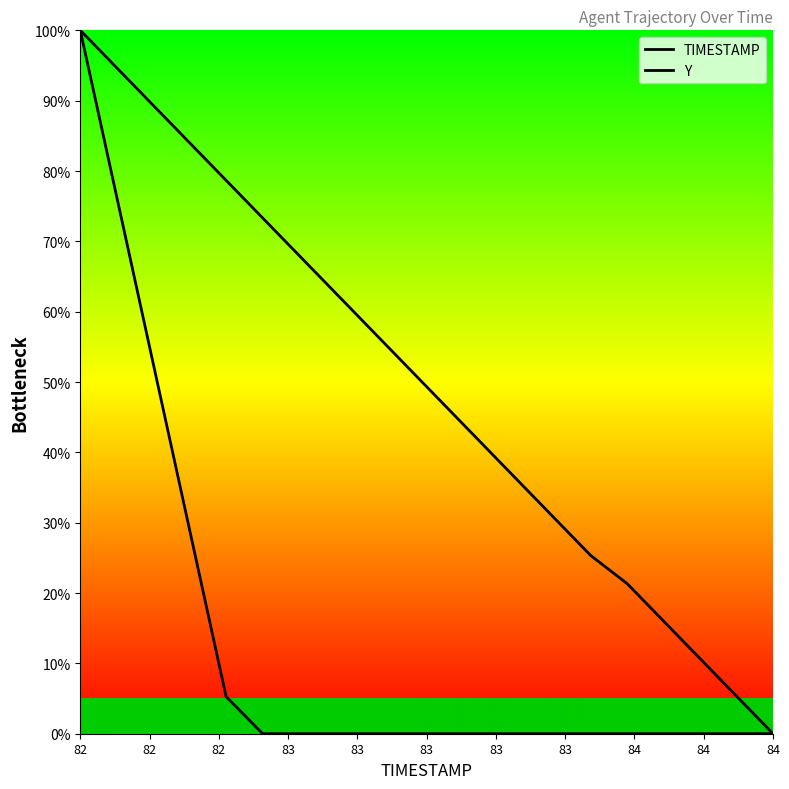

How many lines are shown in the chart?

2